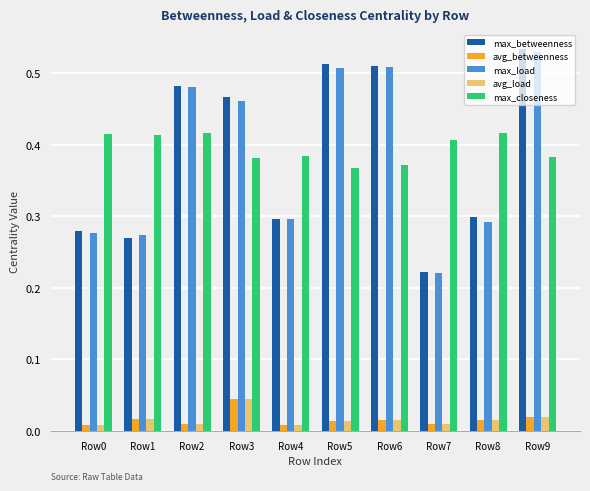

Which series has the widest spread of values?

max_betweenness